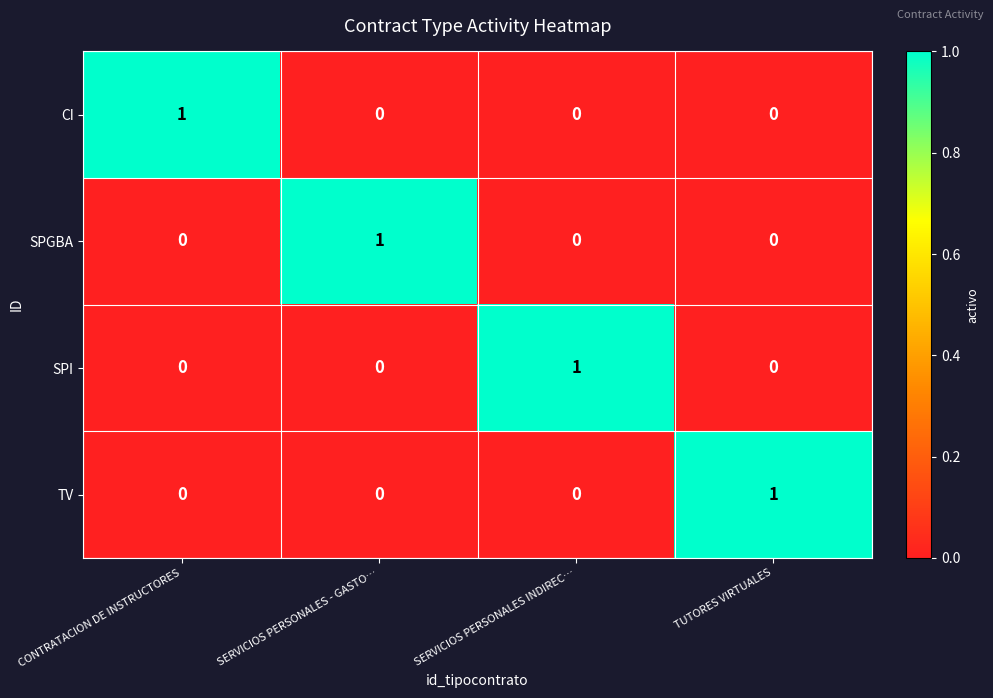

At how many categories does at least one series exceed 0?

4